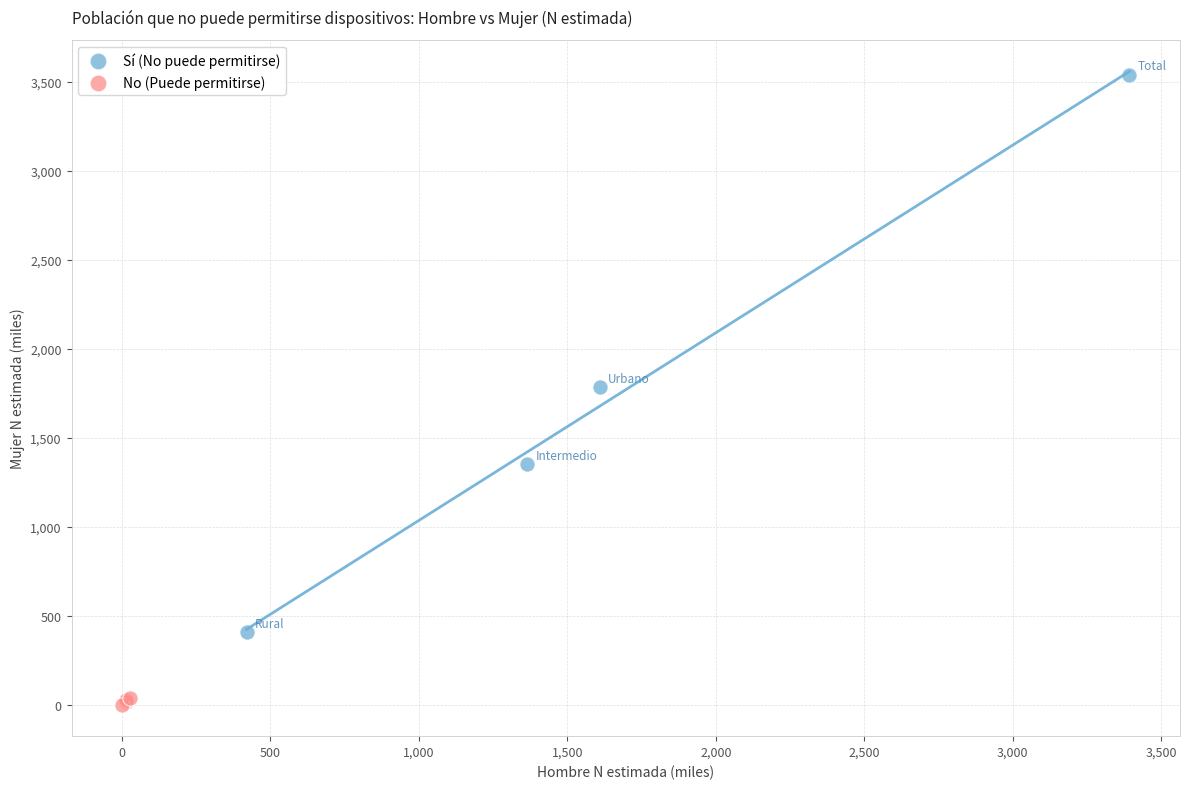

Which series has the largest Y range (max minus min)?

Sí (No puede permitirse)